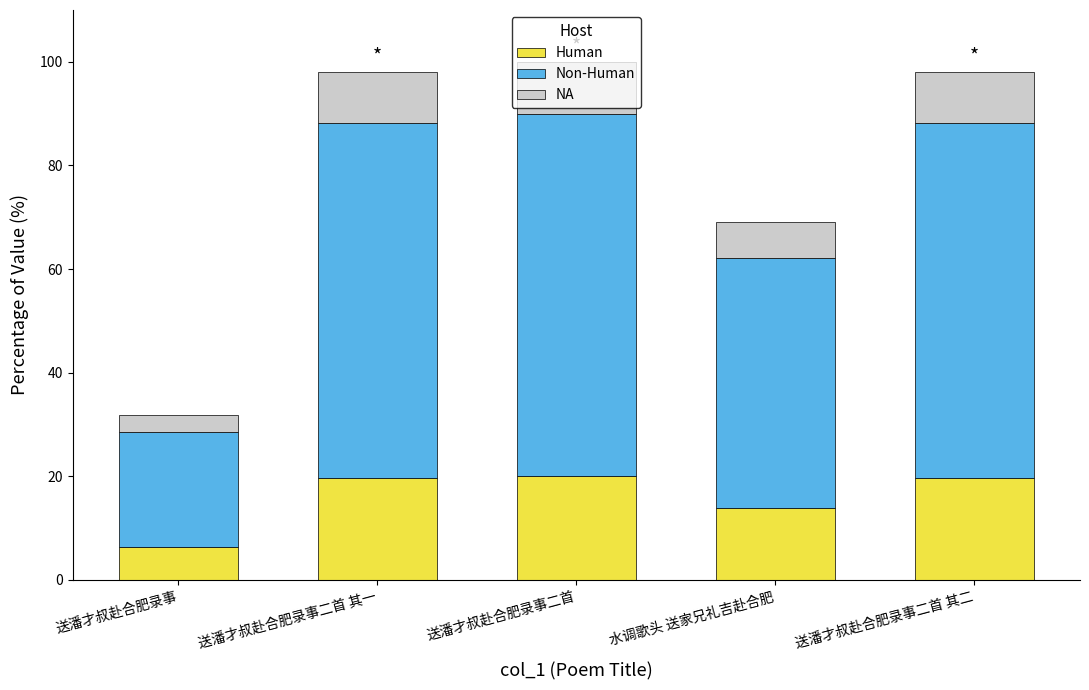

What is the total value across all series at 水调歌头 送家兄礼吉赴合肥?

69.0